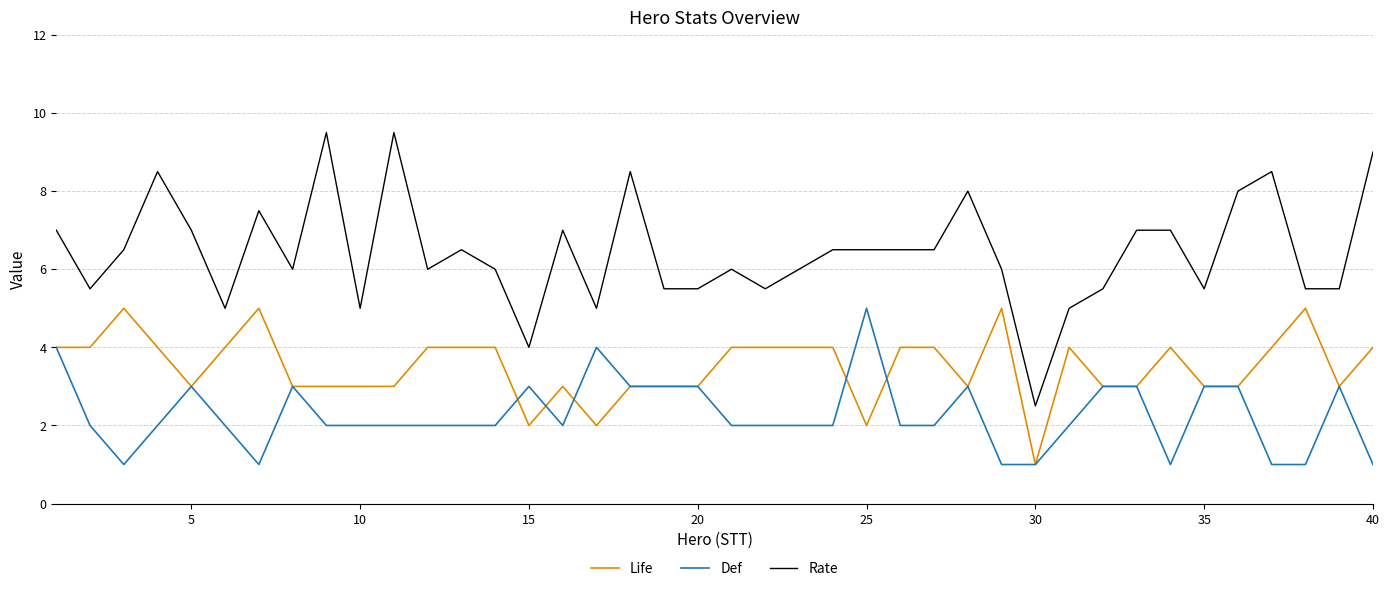

Which series has the largest total across all categories?

Rate